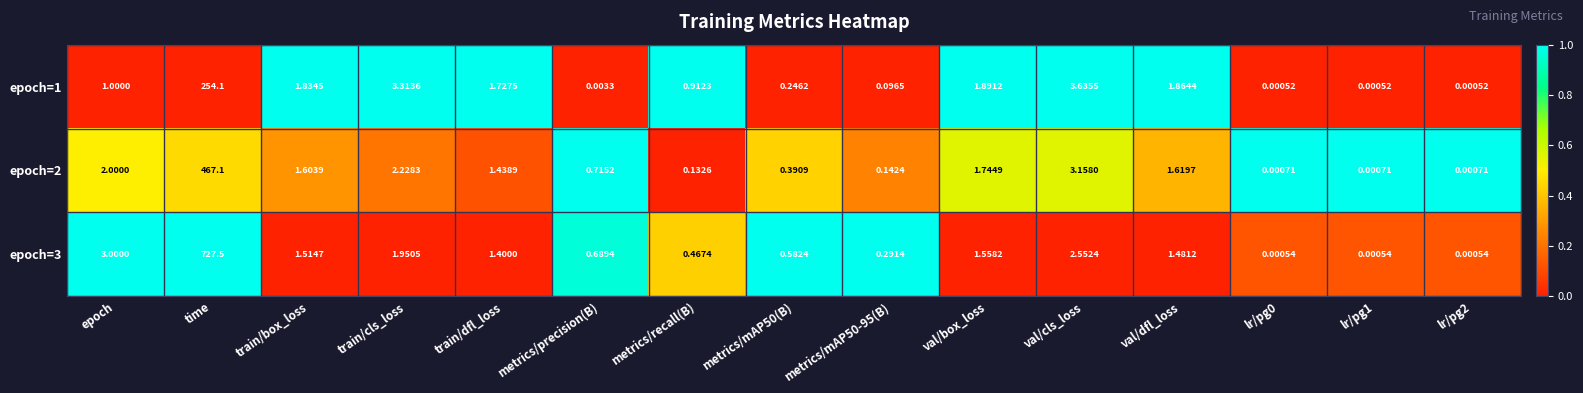

At which category is the sum across all series the highest?

time